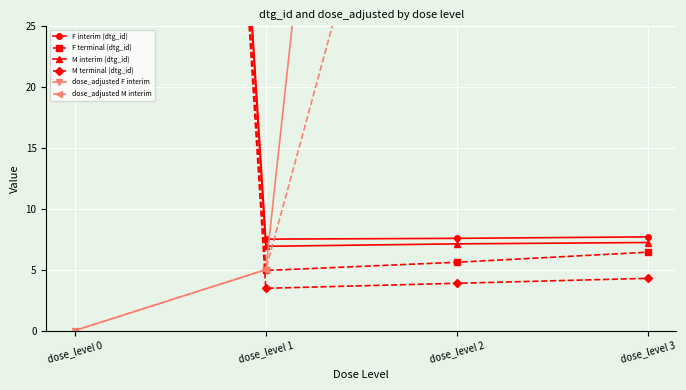

What is the value of the F interim (dtg_id) point at the 2nd from the left?

7.5